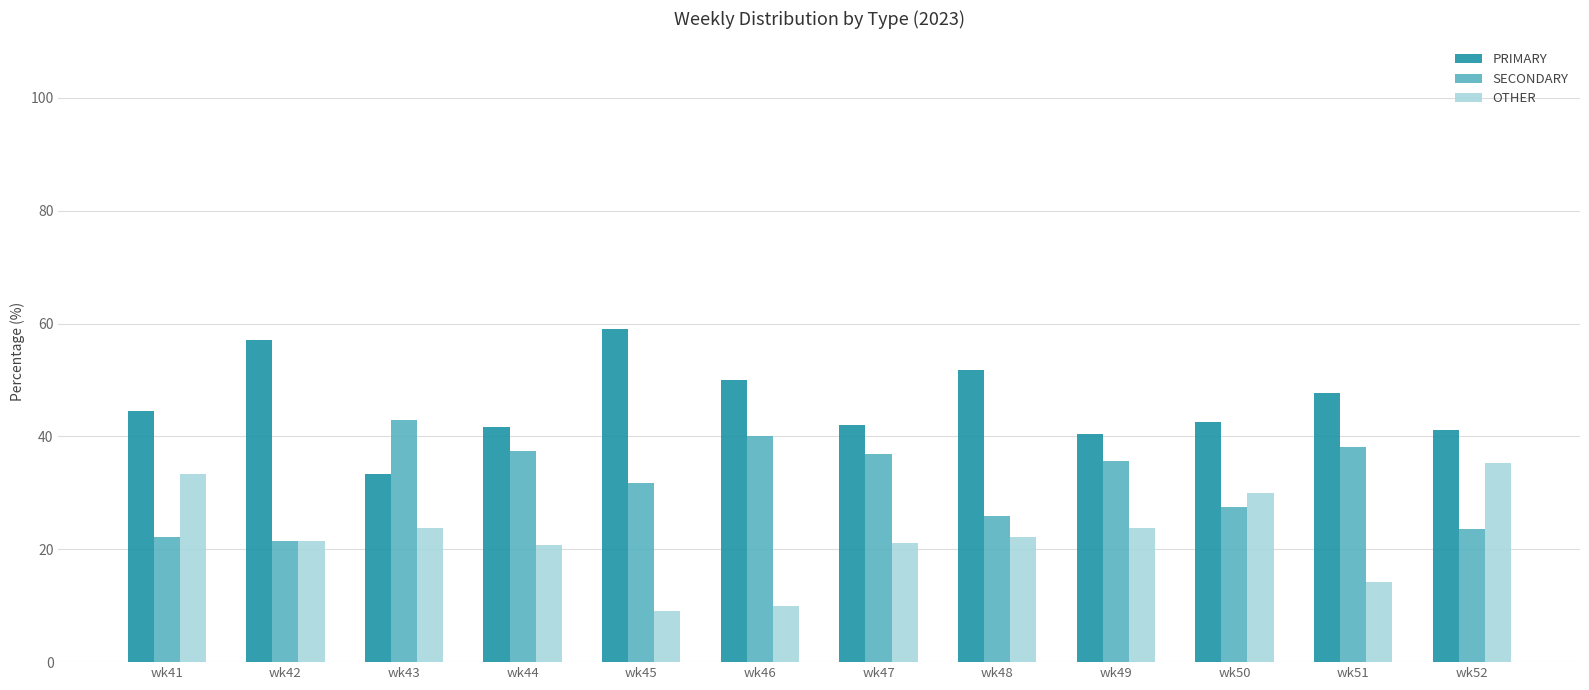

How many groups of bars are there?

12